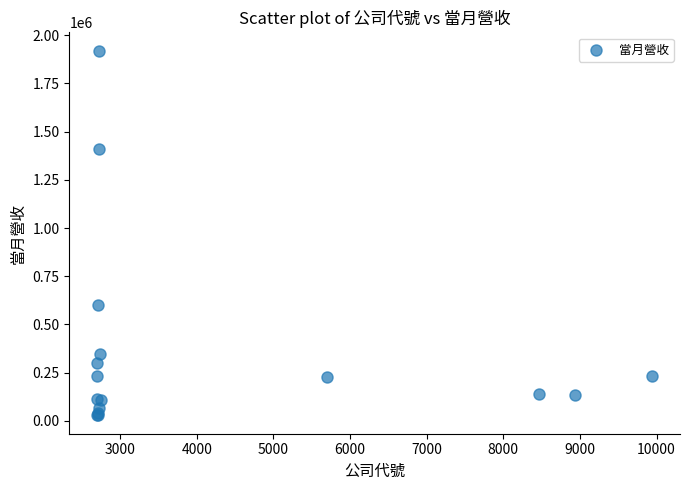

What Y value in the scatter plot is closest to 973798?

598778